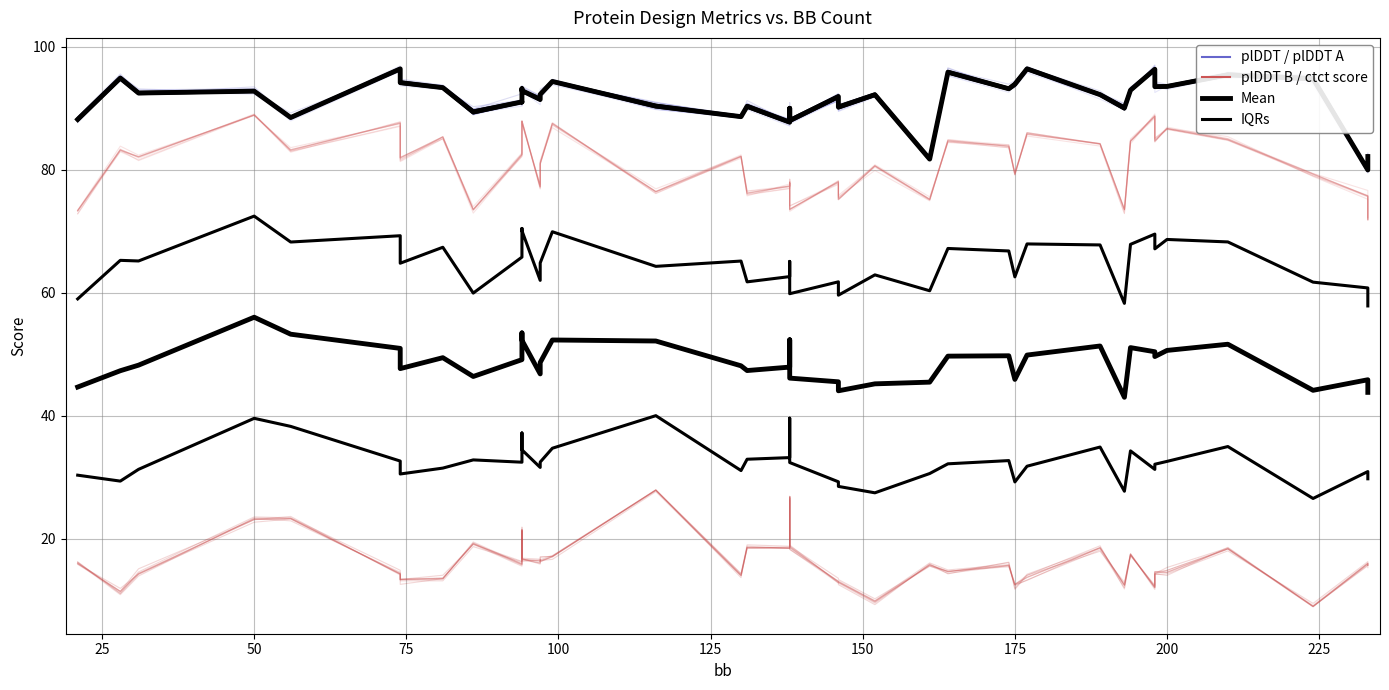

Is it true that ctct score equals 15.8 at 94?

True